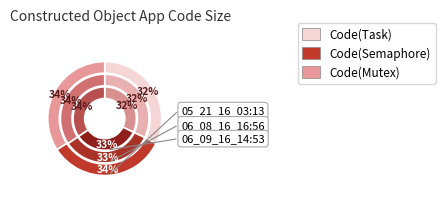

Which category has the smallest portion of the pie?

05_21_16_03:13